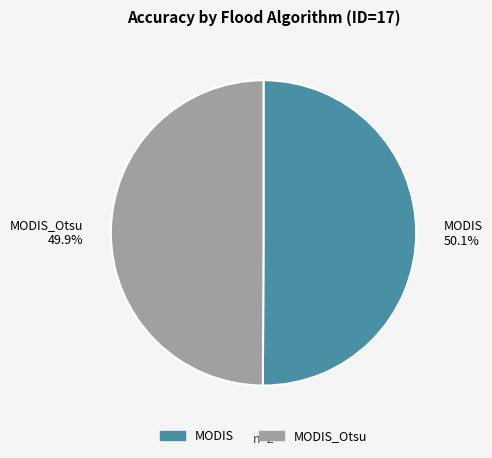

Is there any slice that represents more than half of the pie?

Yes